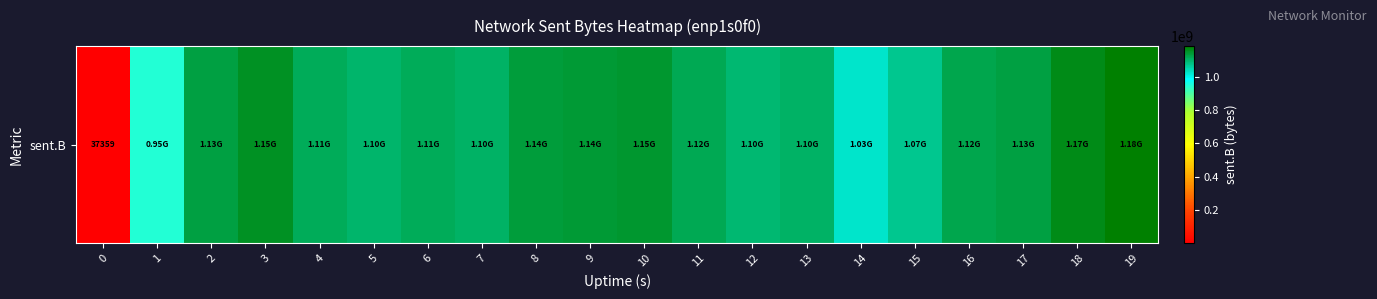

Which has a higher value, 10 or 9?

10